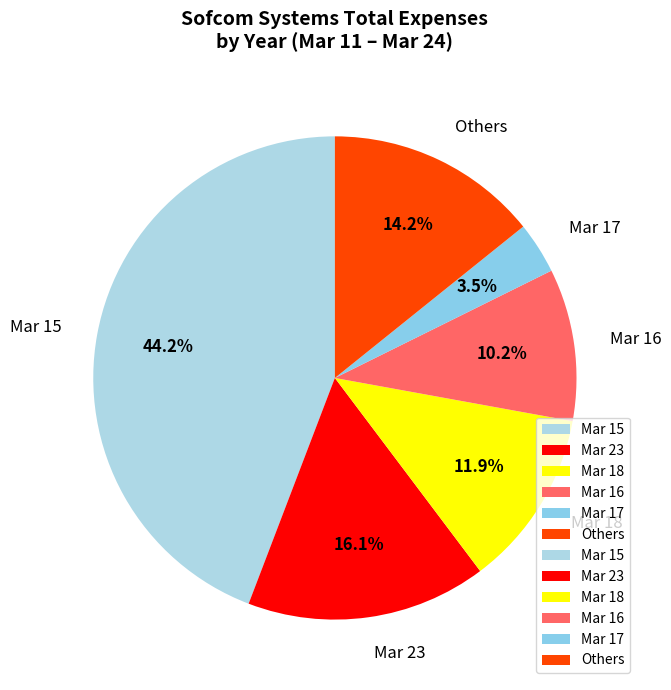

Rank the categories by value from lowest to highest.

Mar 17, Mar 16, Mar 18, Others, Mar 23, Mar 15